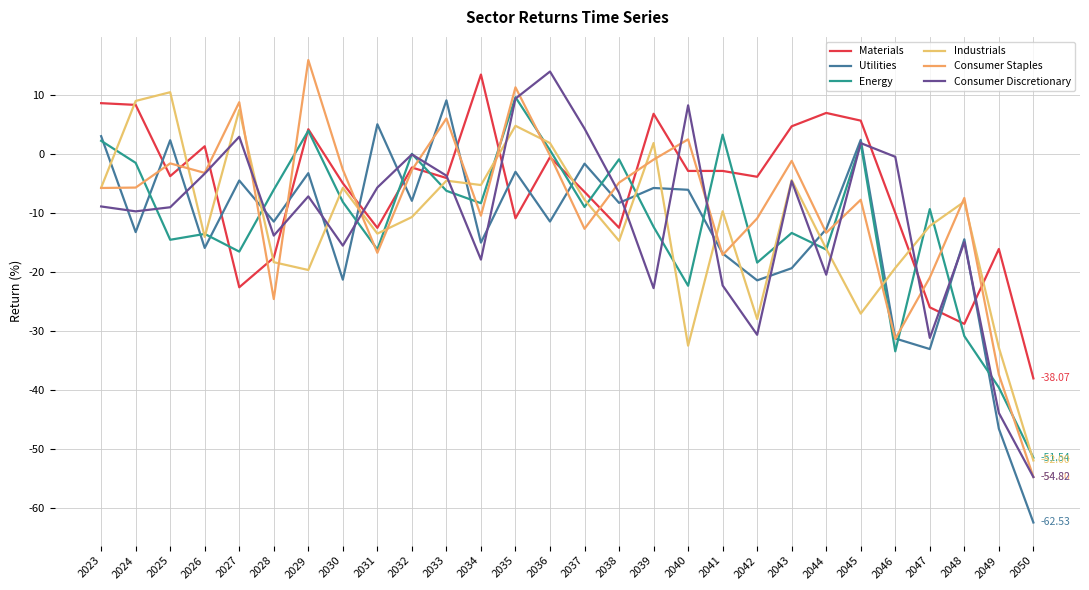

True or false: Consumer Discretionary and Energy cross at least once.

True